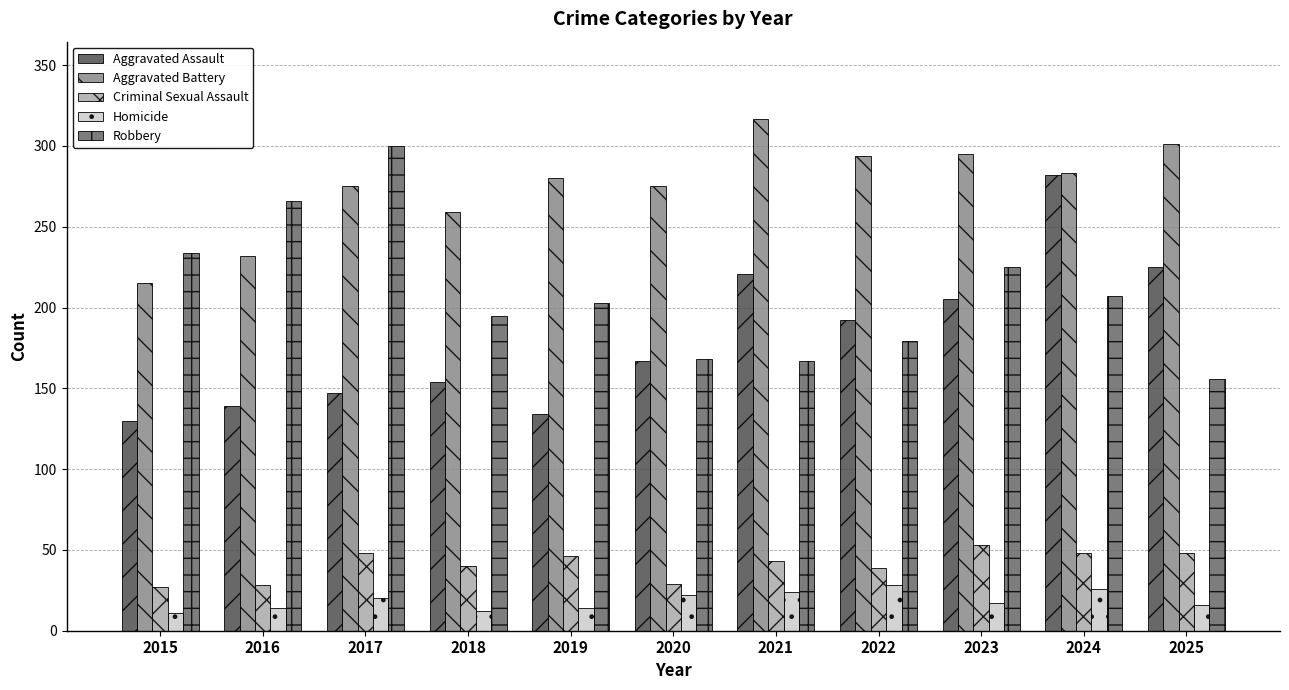

Does the chart contain stacked bars?

No